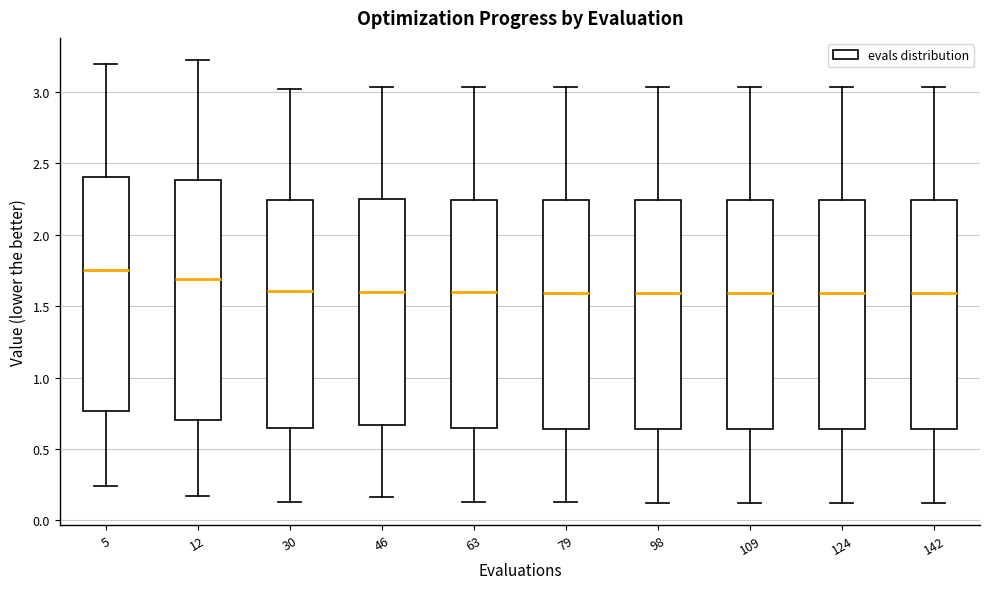

Reading left to right, transcribe this box plot: for each box, give where its median line is, the range the box spans, and where its two whiskers end, as read against the y-axis. The values are not printed on the chart, so give them approximately, as read against the axis.

5: median 1.75, box 0.75 to 2.40, whiskers 0.25 to 3.20
12: median 1.70, box 0.70 to 2.40, whiskers 0.15 to 3.20
30: median 1.60, box 0.65 to 2.25, whiskers 0.15 to 3.00
46: median 1.60, box 0.65 to 2.25, whiskers 0.15 to 3.05
63: median 1.60, box 0.65 to 2.25, whiskers 0.15 to 3.05
79: median 1.60, box 0.65 to 2.25, whiskers 0.15 to 3.05
98: median 1.60, box 0.65 to 2.25, whiskers 0.10 to 3.05
109: median 1.60, box 0.65 to 2.25, whiskers 0.10 to 3.05
124: median 1.60, box 0.65 to 2.25, whiskers 0.10 to 3.05
142: median 1.60, box 0.65 to 2.25, whiskers 0.10 to 3.05